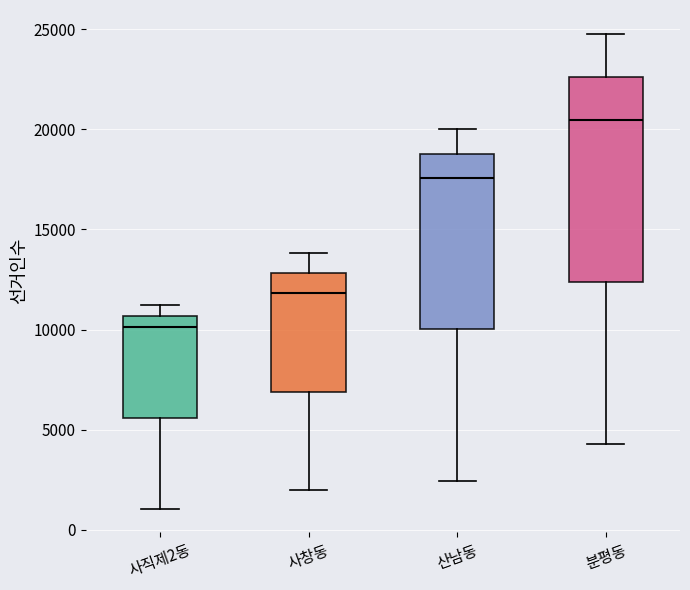

Which box is the tallest, from its lower edge to its upper edge?

분평동